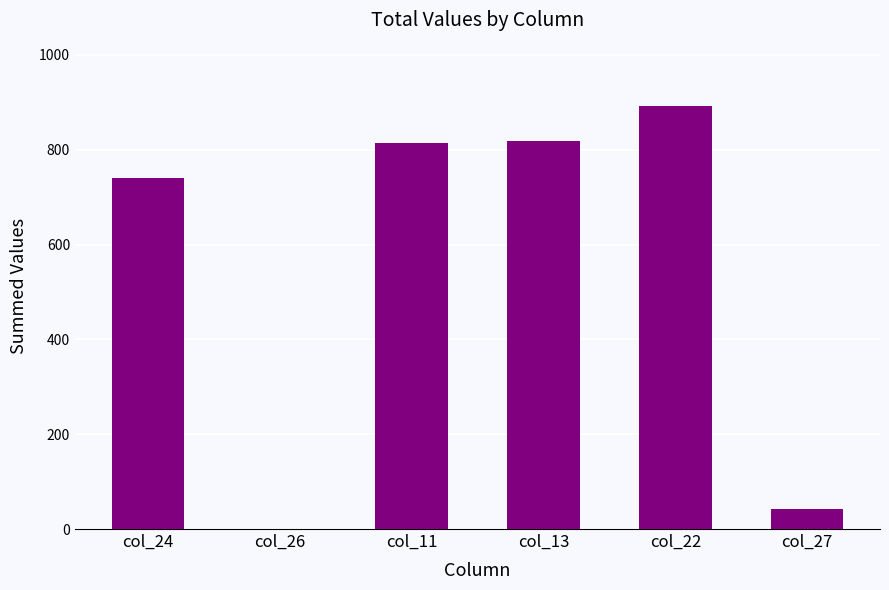

At which label is the value closest to 446?

col_24